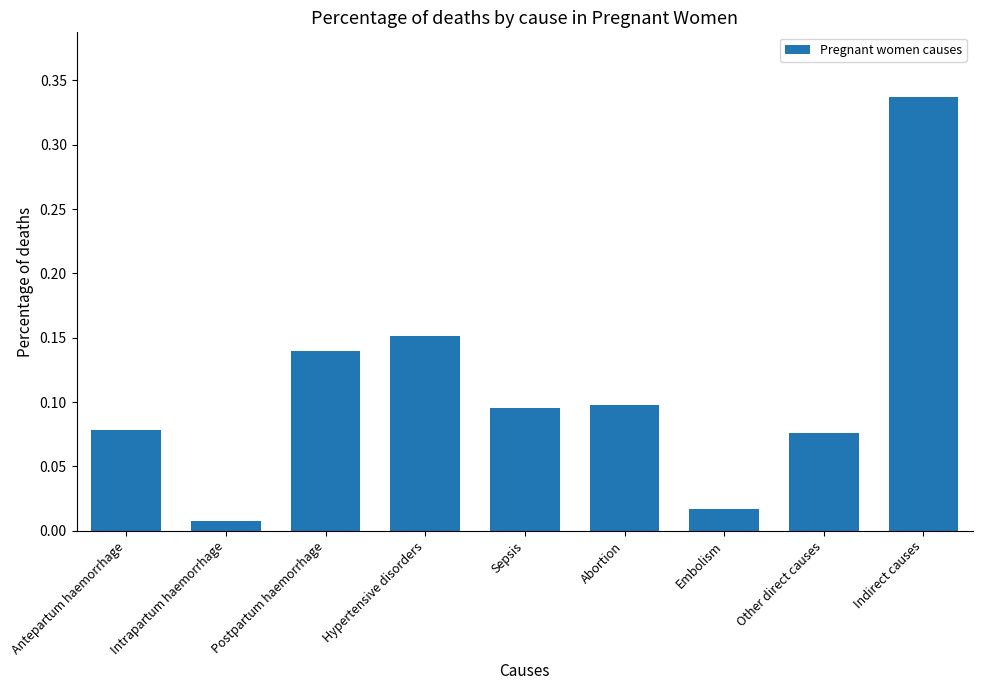

The value at Other direct causes is 0.1. True or false?

True